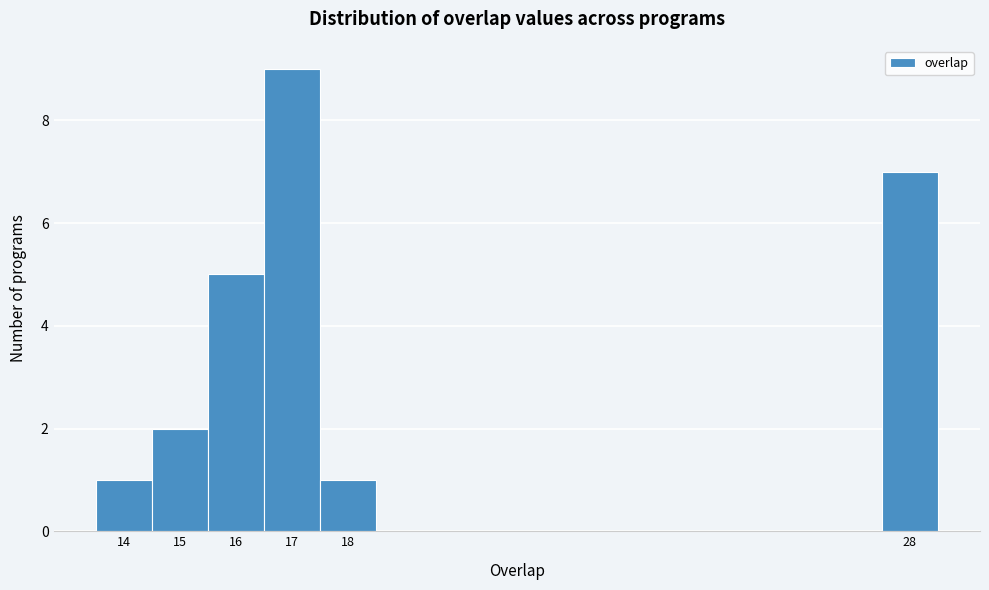

Which range on the x-axis has the tallest bar?

16.5 to 17.5